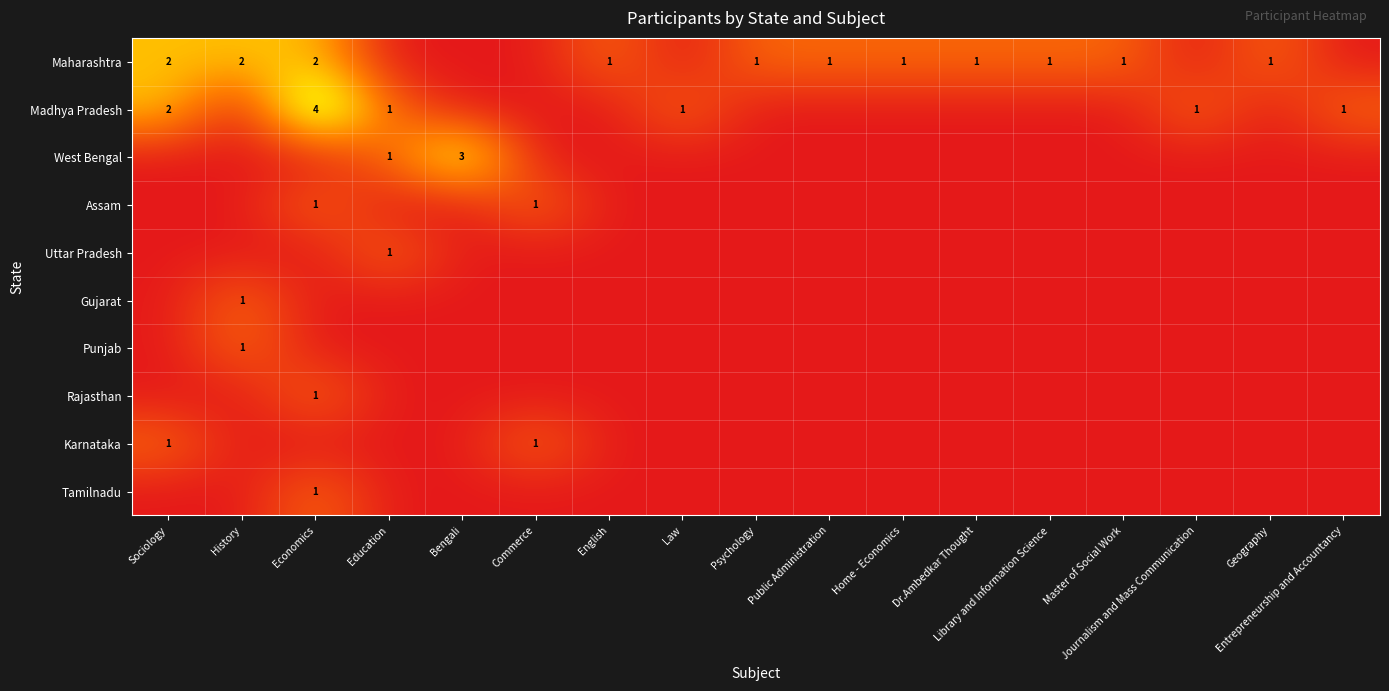

The Maharashtra series shows 2 at Economics. True or false?

True